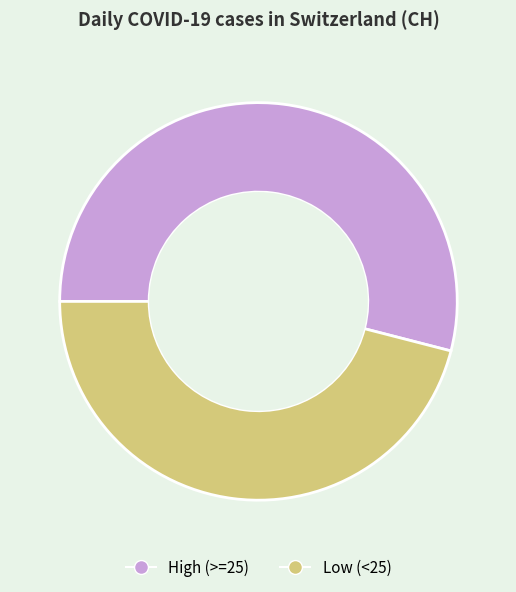

Is there a majority slice in this chart?

Yes